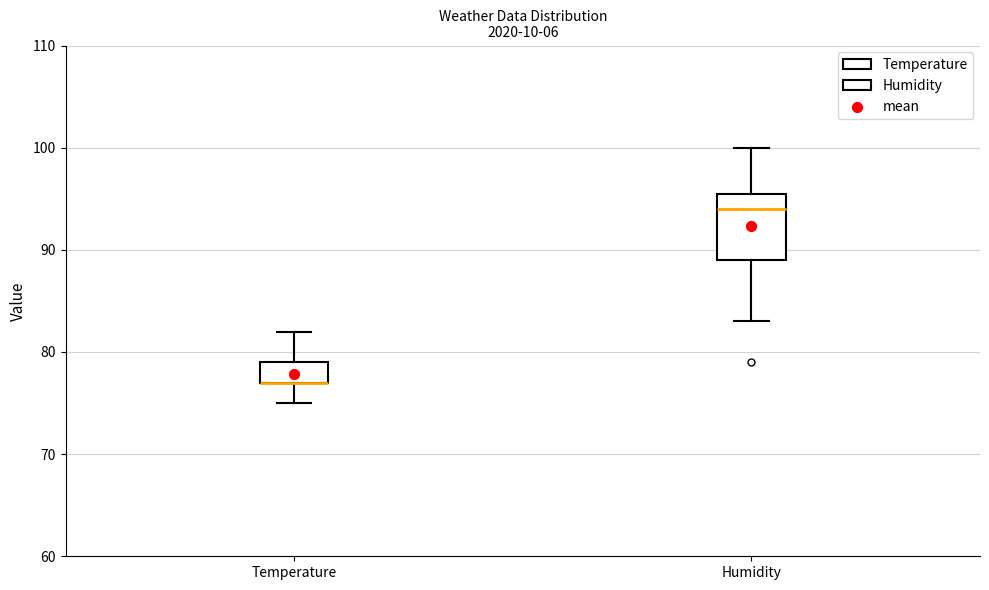

Reading left to right, transcribe this box plot: for each box, give where its median line is, the range the box spans, and where its two whiskers end, as read against the y-axis. The values are not printed on the chart, so give them approximately, as read against the axis.

Temperature: median 77 (drawn on the box's lower edge), box 77 to 79, whiskers 75 to 82
Humidity: median 94, box 89 to 96, whiskers 83 to 100